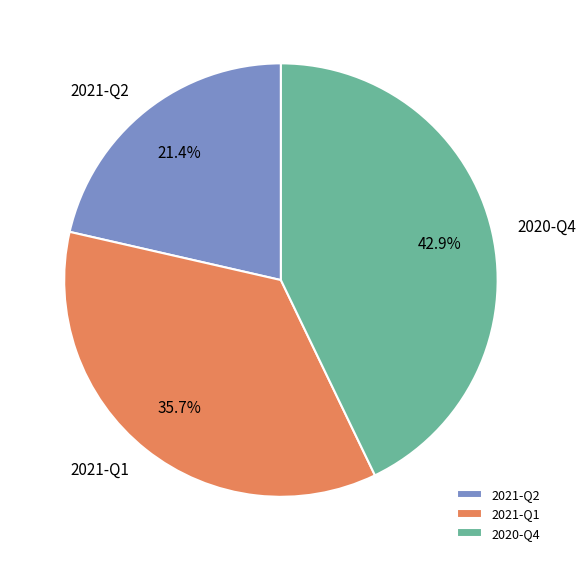

True or false: 2021-Q2 accounts for 10% of the total.

False